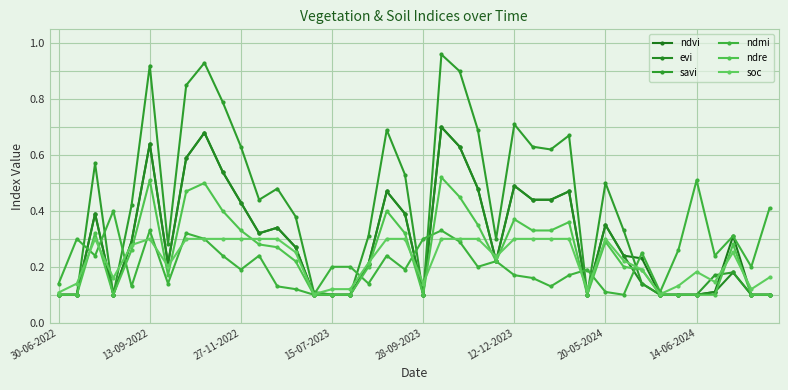

How many times do evi and soc cross each other?

12